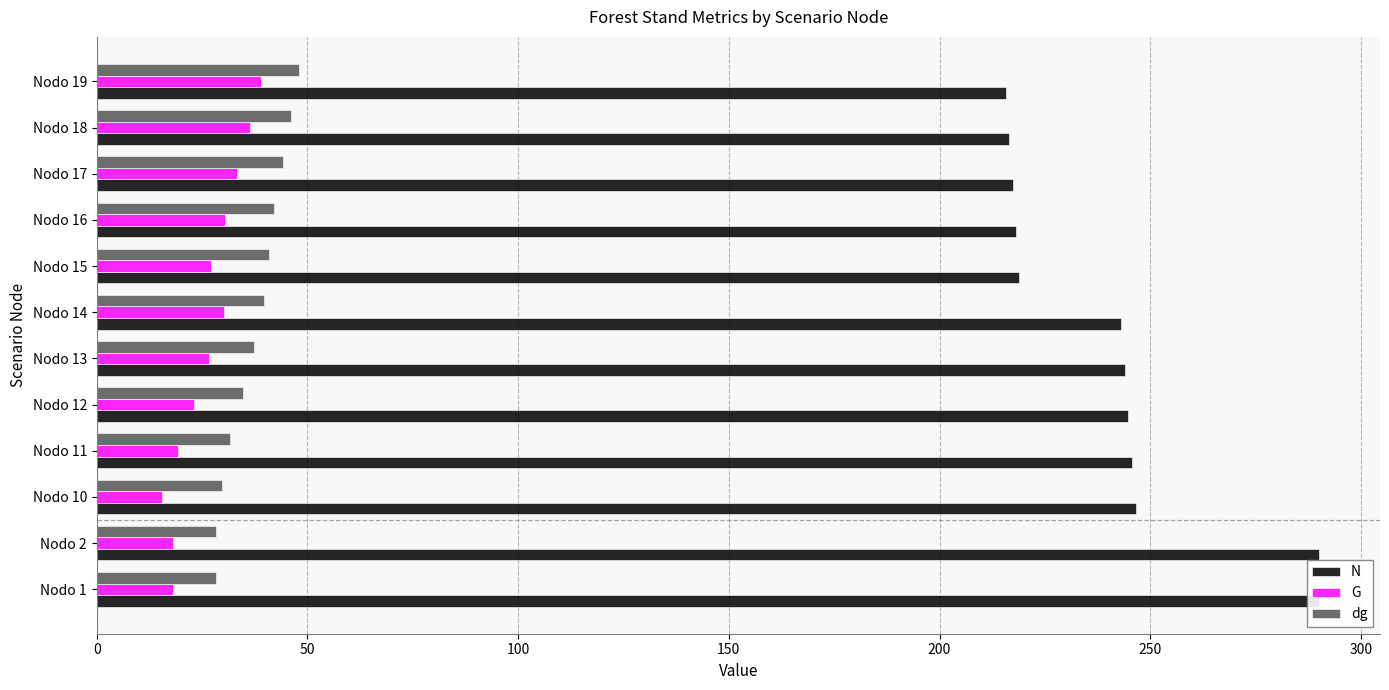

What is the difference between the maximum and minimum values in the G series?

23.5